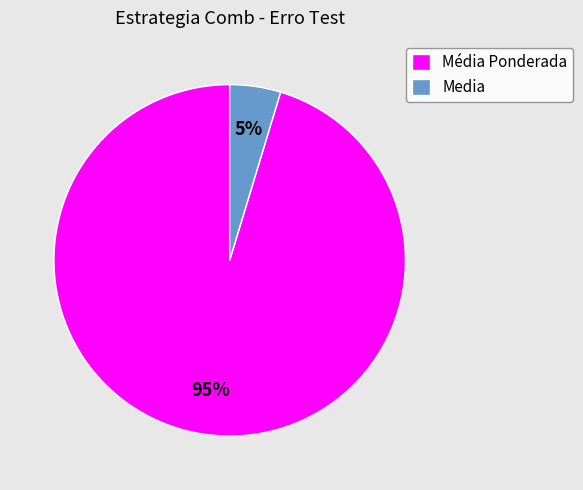

How many segments does this pie chart have?

2